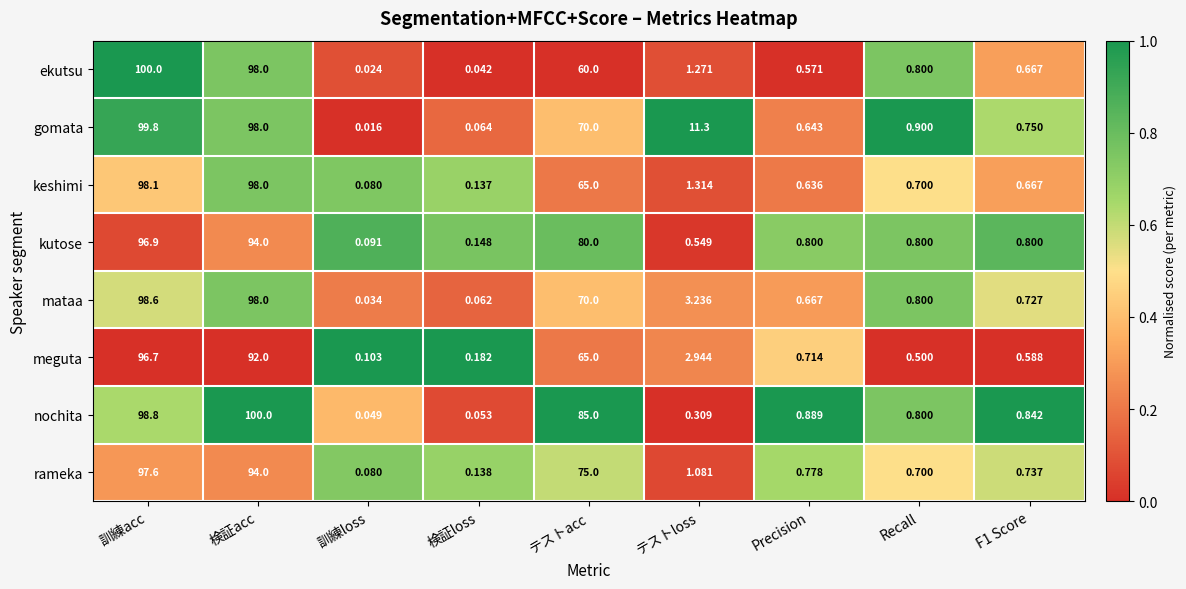

At which label does mataa reach its peak?

訓練acc